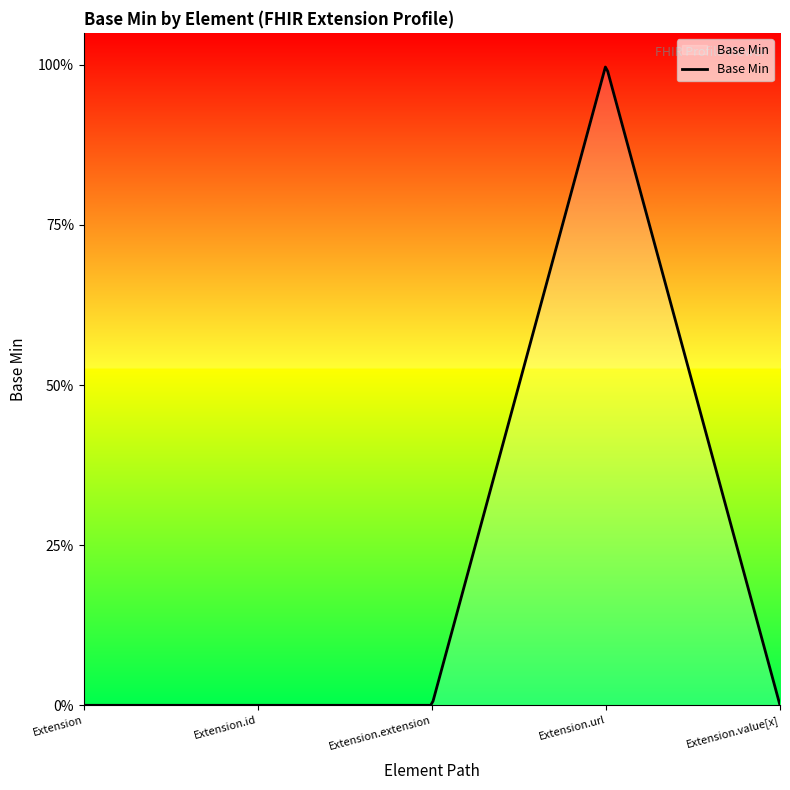

Where is the first local maximum?

Extension.url